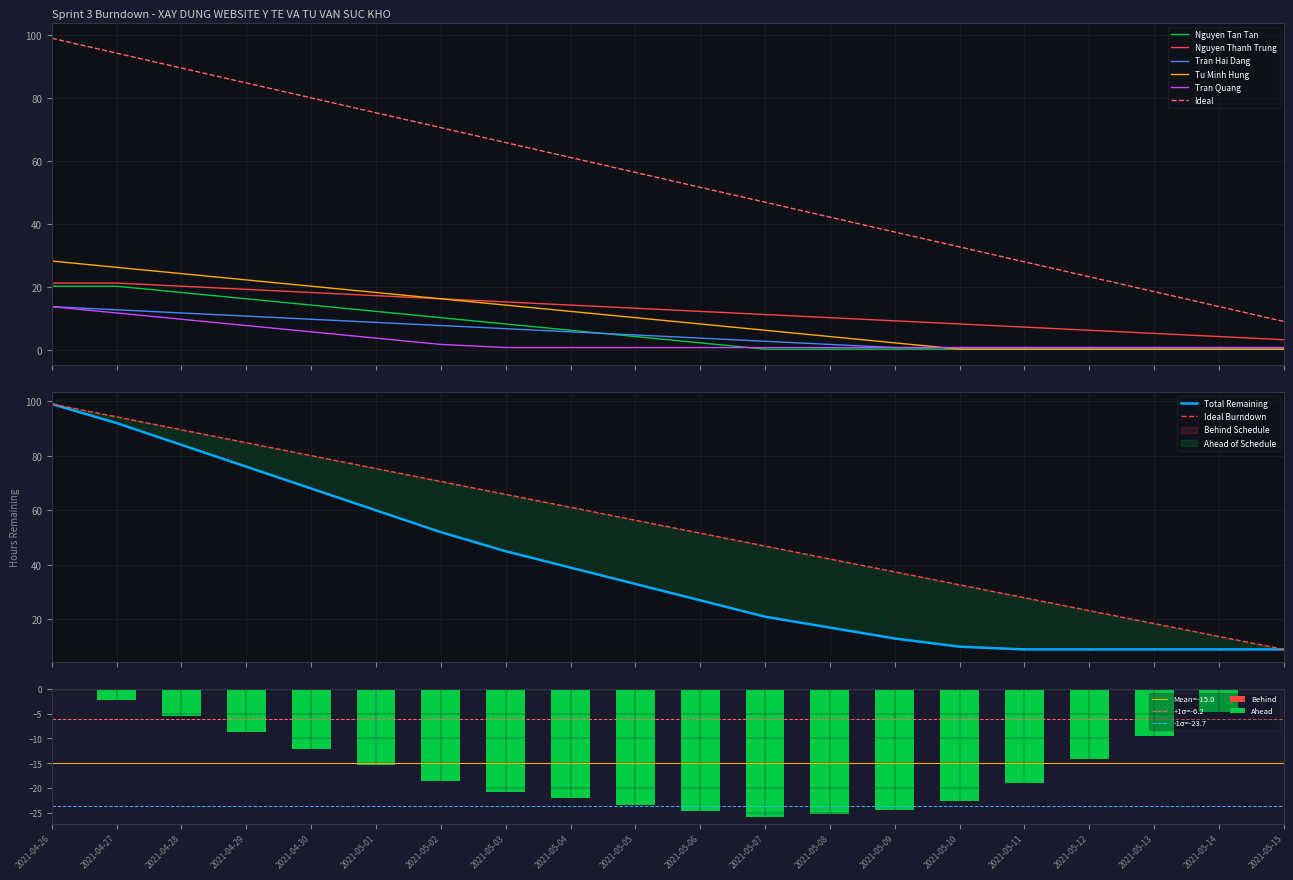

What is the average value of the Tran Quang series?

3.1